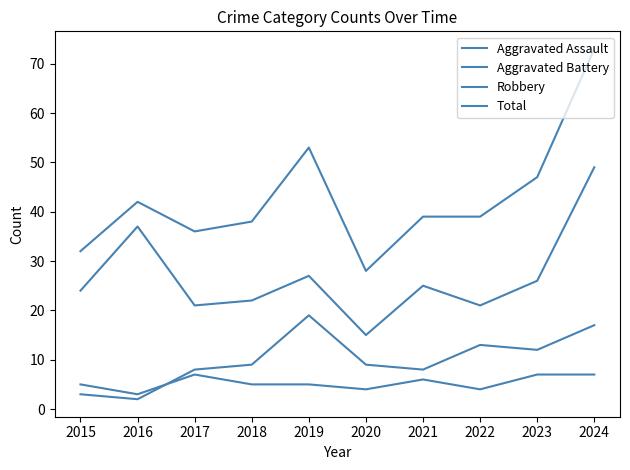

Between 2019 and 2024, which series saw the biggest shift?

Robbery